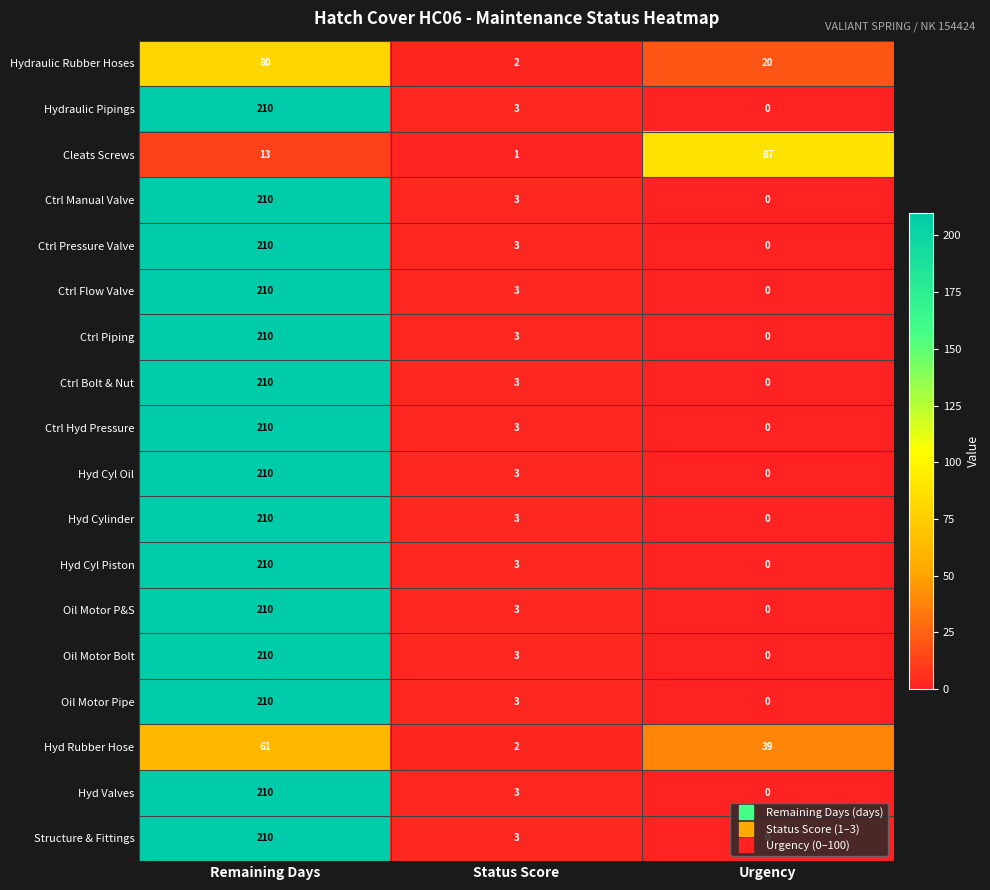

What is the total value across all series at Urgency?

146